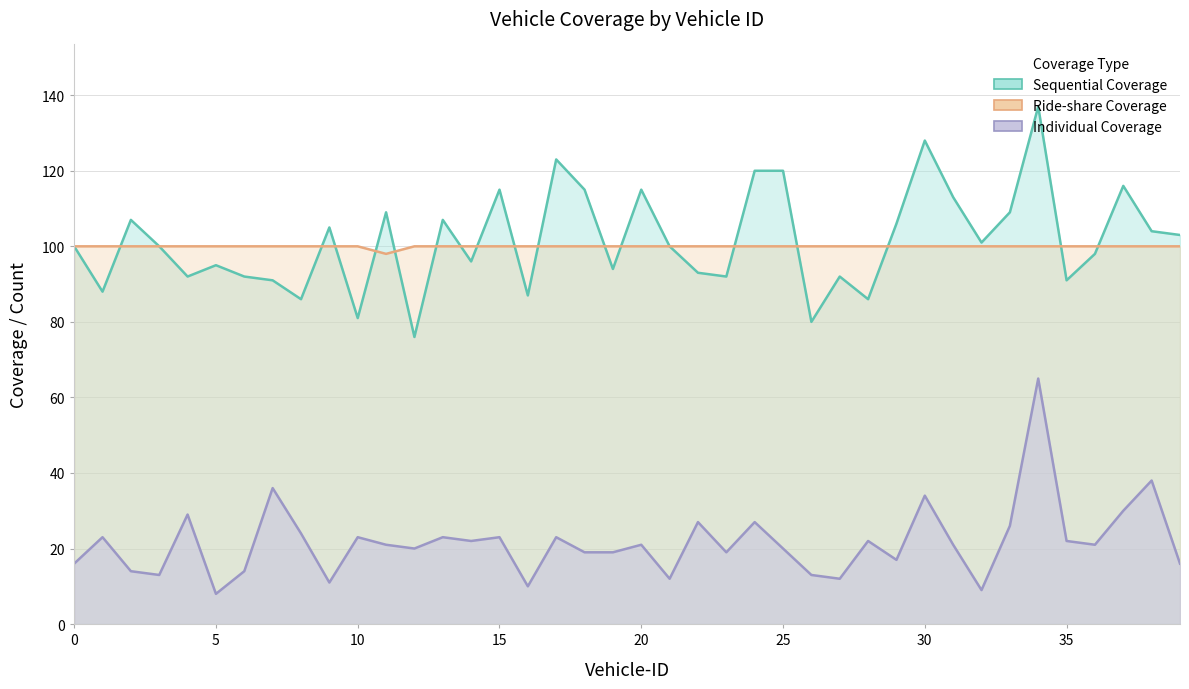

Read the Ride-share Coverage value at 39.

100